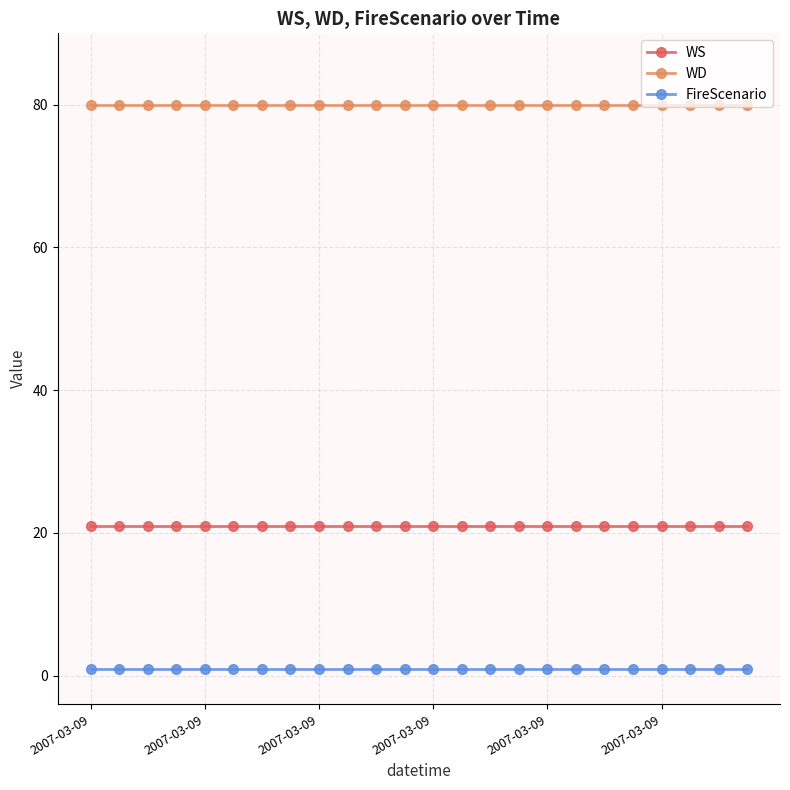

Rank the series by their maximum value, from lowest to highest.

FireScenario, WS, WD